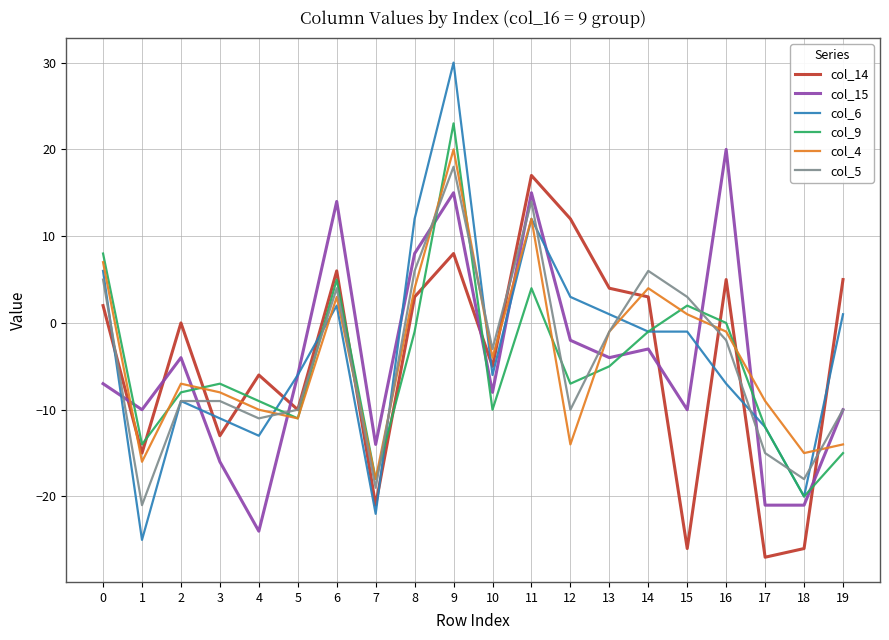

Reading left to right, list all the values displayed in this chart.

col_14: 0=2	1=-15	2=0	3=-13	4=-6	5=-10	6=6	7=-21	8=3	9=8	10=-5	11=17	12=12	13=4	14=3	15=-26	16=5	17=-27	18=-26	19=5
col_15: 0=-7	1=-10	2=-4	3=-16	4=-24	5=-6	6=14	7=-14	8=8	9=15	10=-8	11=15	12=-2	13=-4	14=-3	15=-10	16=20	17=-21	18=-21	19=-10
col_6: 0=6	1=-25	2=-9	3=-11	4=-13	5=-6	6=2	7=-22	8=12	9=30	10=-6	11=12	12=3	13=1	14=-1	15=-1	16=-7	17=-12	18=-20	19=1
col_9: 0=8	1=-14	2=-8	3=-7	4=-9	5=-11	6=5	7=-18	8=-1	9=23	10=-10	11=4	12=-7	13=-5	14=-1	15=2	16=0	17=-12	18=-20	19=-15
col_4: 0=7	1=-16	2=-7	3=-8	4=-10	5=-11	6=3	7=-18	8=4	9=20	10=-4	11=12	12=-14	13=-1	14=4	15=1	16=-1	17=-9	18=-15	19=-14
col_5: 0=5	1=-21	2=-9	3=-9	4=-11	5=-10	6=4	7=-19	8=6	9=18	10=-3	11=14	12=-10	13=-1	14=6	15=3	16=-2	17=-15	18=-18	19=-10